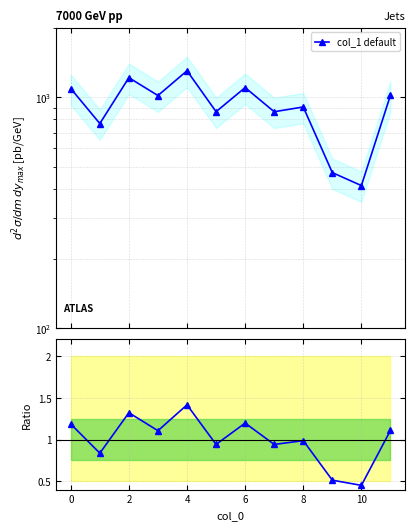

Does the chart display data point markers on the line(s)?

Yes